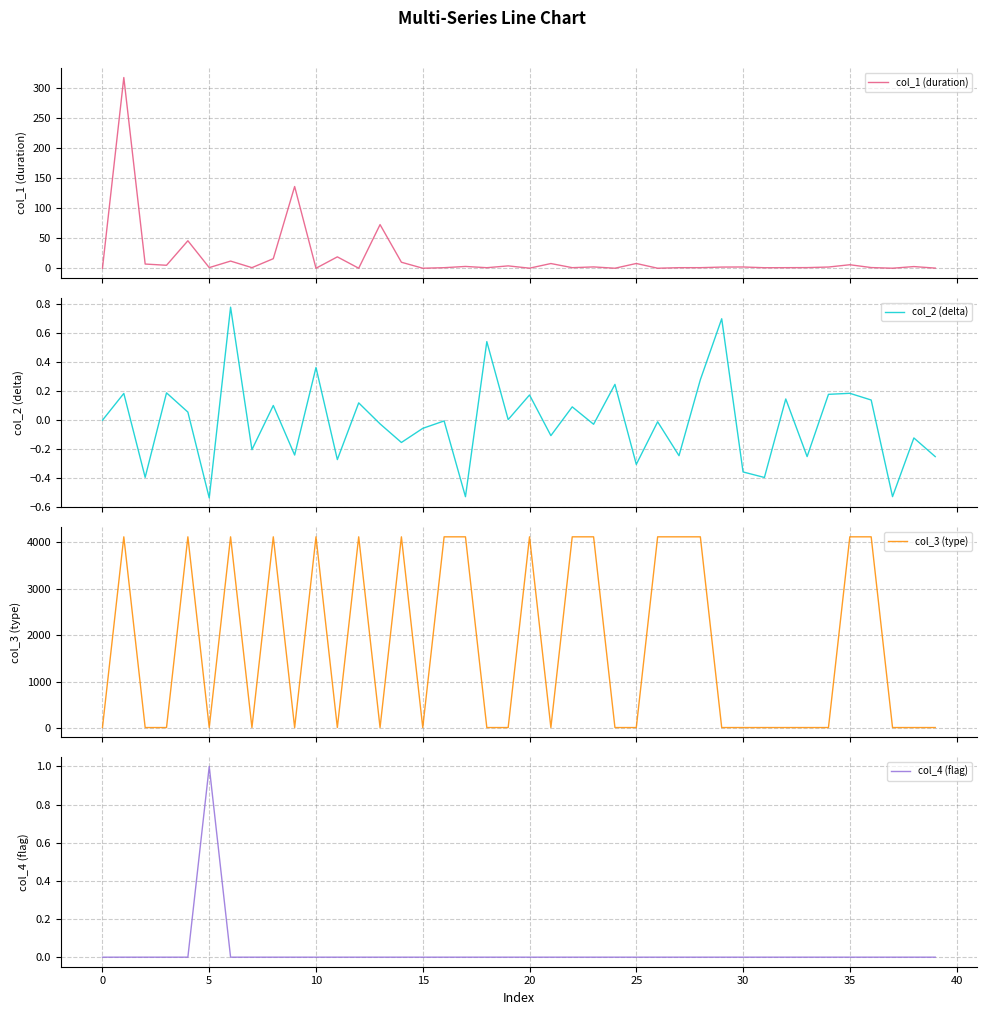

The value of col_1 (duration) at 23 is 2.2. True or false?

True